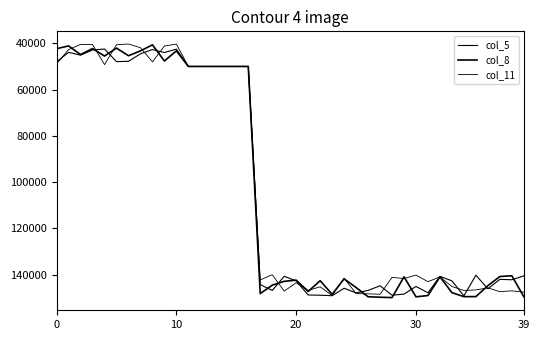

Does the chart have visible grid lines?

No